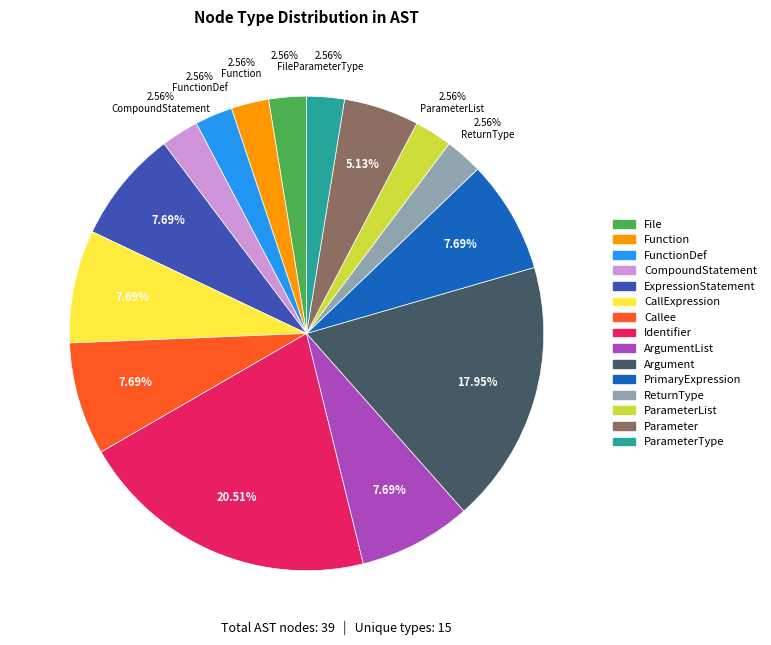

To the nearest percent, what is the difference between the largest and smallest slice percentages?

18%